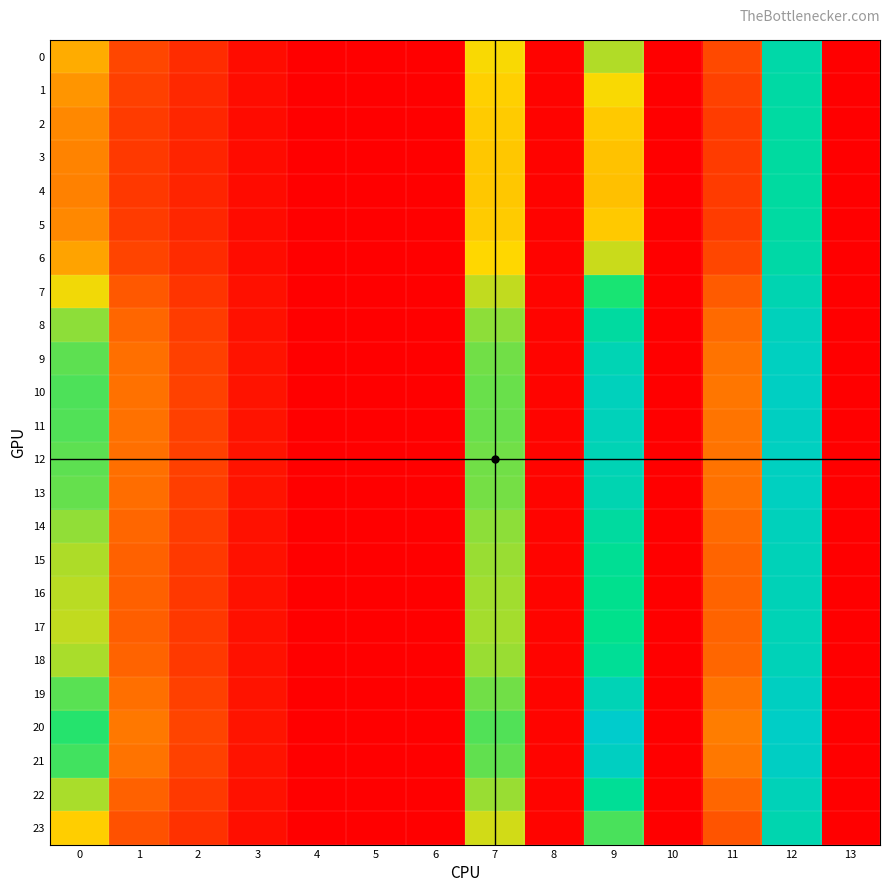

Which series has the largest total across all categories?

20